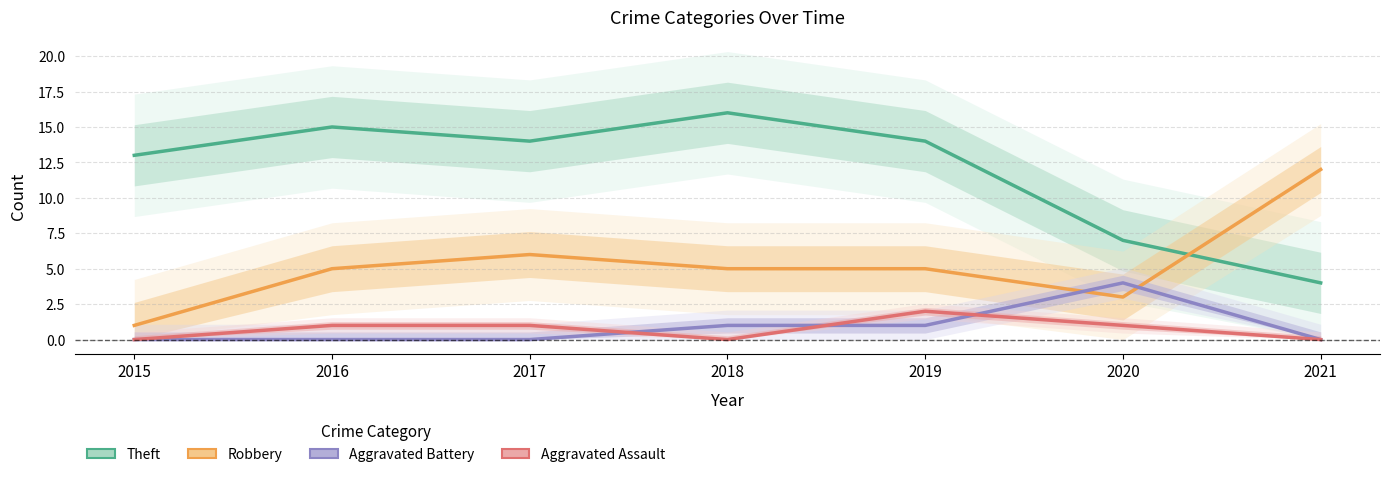

Which series ends up on top after the final intersection of Robbery and Aggravated Battery?

Robbery